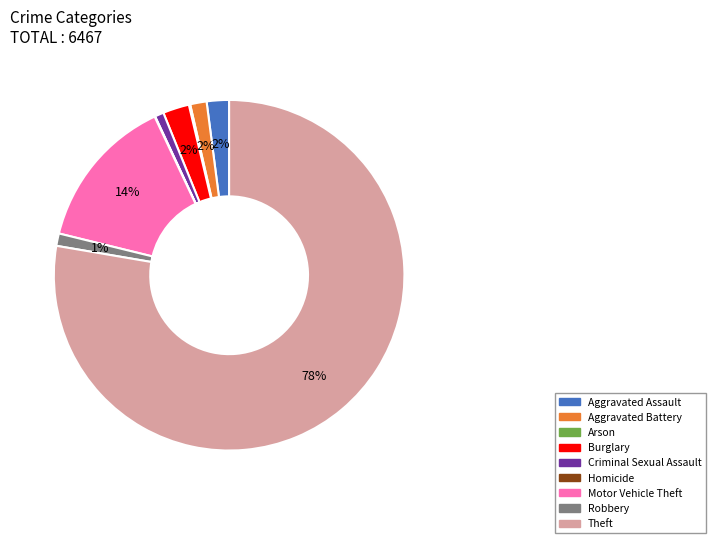

Combined, do Burglary and Theft account for over 50%?

Yes